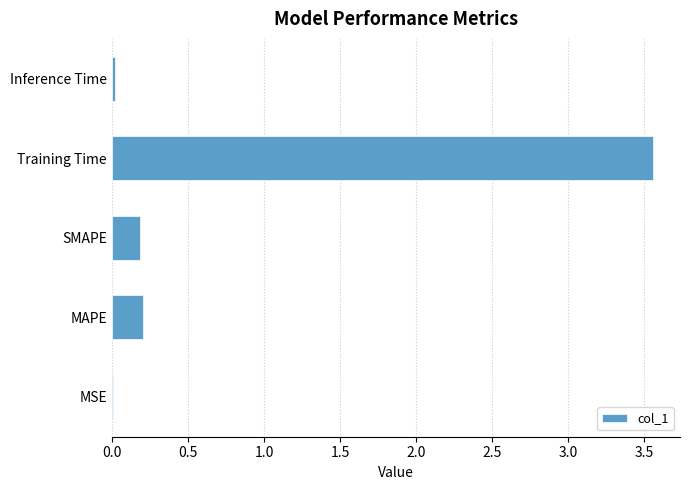

Which category has the highest value across all series?

Training Time